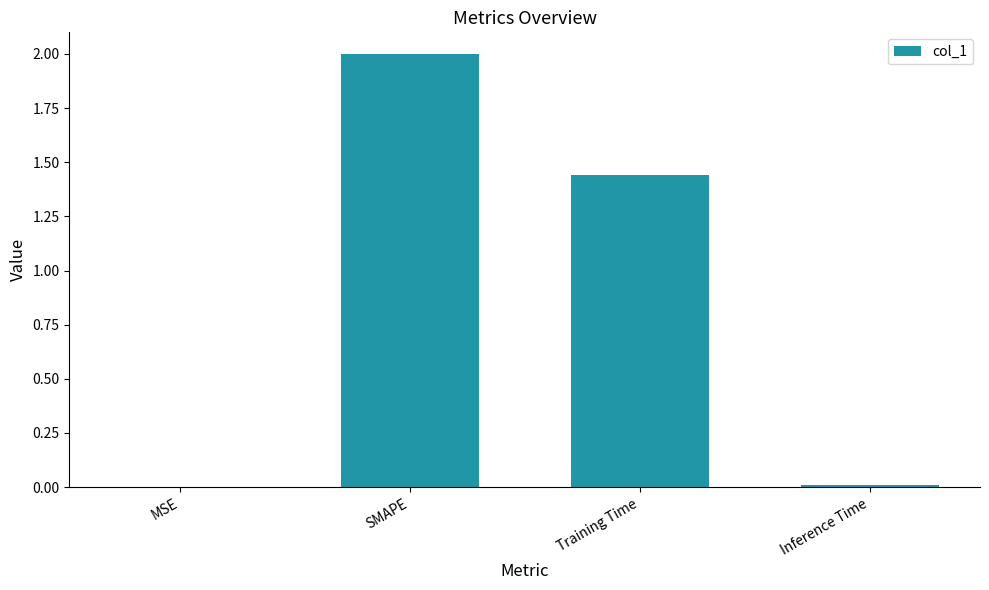

At which label does the data first exceed 1?

SMAPE